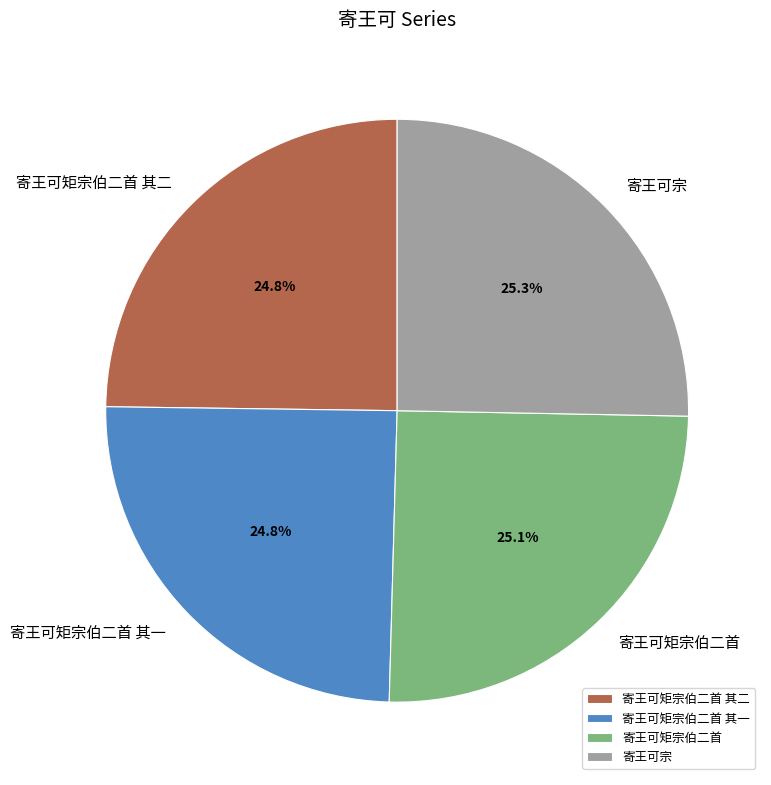

What is the total percentage of 寄王可矩宗伯二首 其一 and 寄王可矩宗伯二首?

49.9%